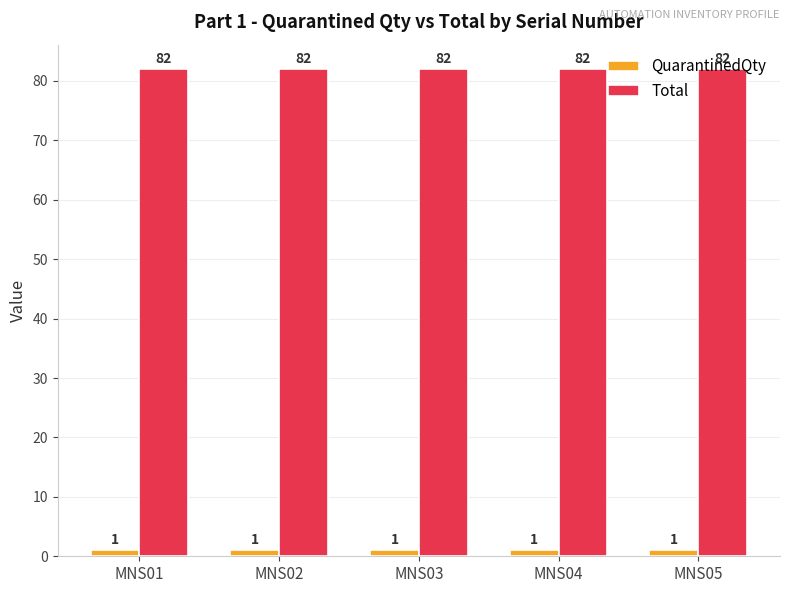

What is the spread (max minus min) of values at MNS03?

81